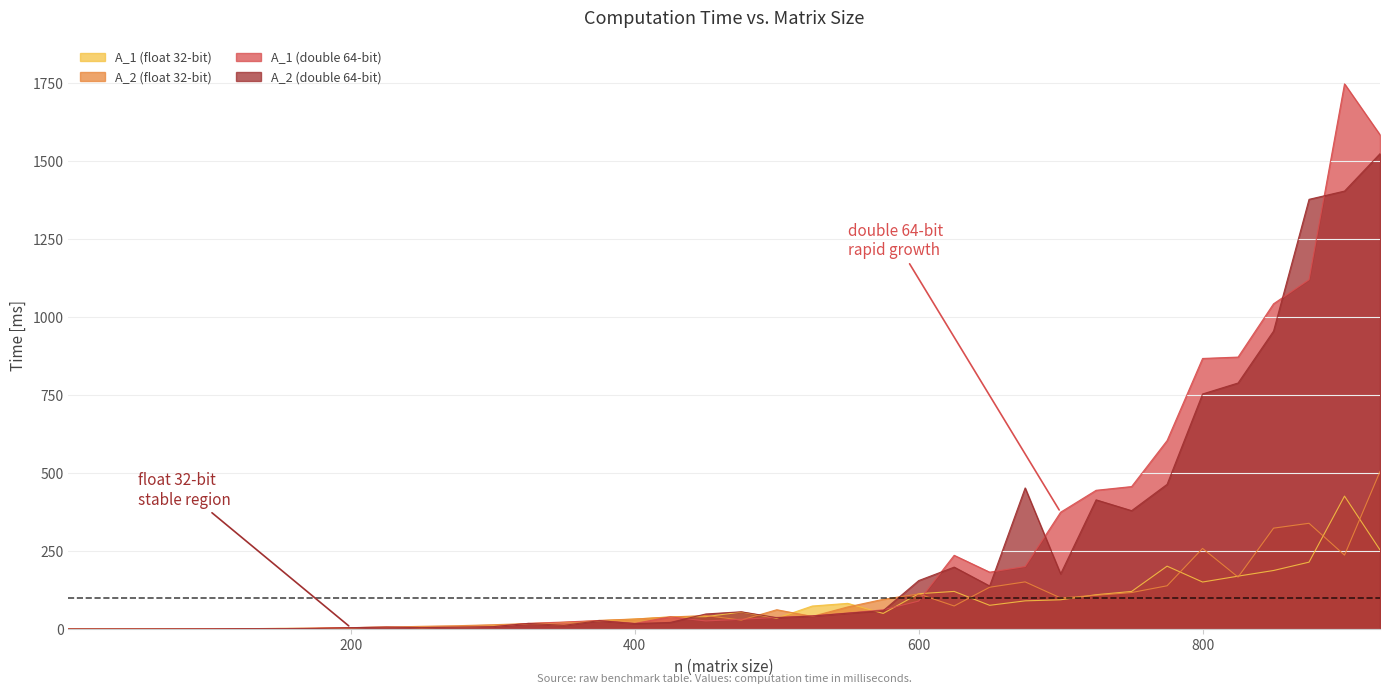

How many interior local peaks does the A_2 (float 32-bit) series have?

8